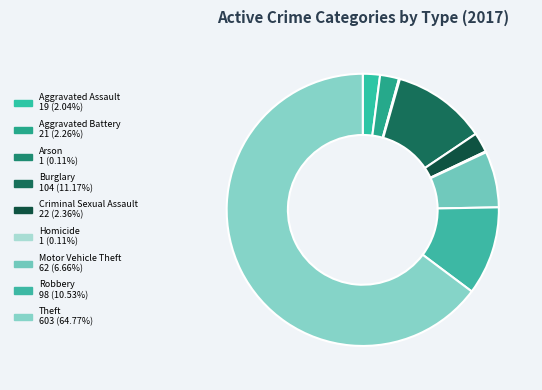

What is the change in value from Burglary to Criminal Sexual Assault?

-82